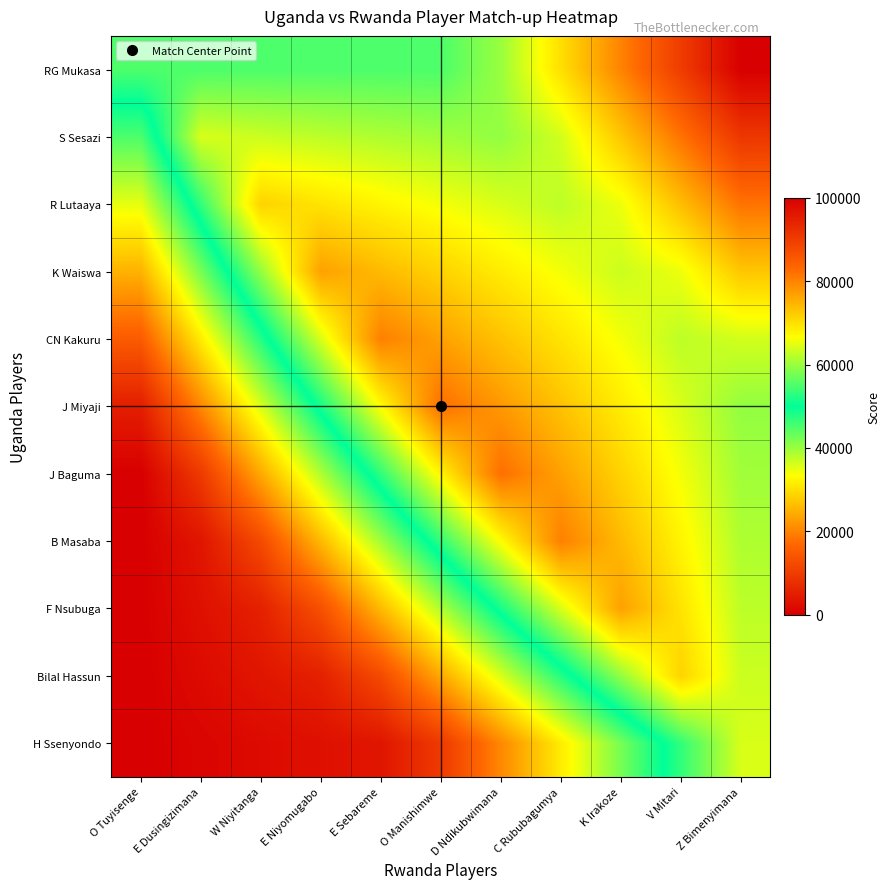

Reading right to left, list all the values displayed in this chart.

RG Mukasa: Z Bimenyimana=100000.0	V Mitari=90000.0	K Irakoze=80000.0	C Rububagumya=70000.0	D Ndikubwimana=60000.0	O Manishimwe=55000.0	E Sebareme=55000.0	E Niyomugabo=55000.0	W Niyitanga=55000.0	E Dusingizimana=55000.0	O Tuyisenge=55000.0
S Sesazi: Z Bimenyimana=90909.1	V Mitari=81818.2	K Irakoze=72727.3	C Rububagumya=63636.4	D Ndikubwimana=59545.5	O Manishimwe=60454.5	E Sebareme=61363.6	E Niyomugabo=62272.7	W Niyitanga=63181.8	E Dusingizimana=64090.9	O Tuyisenge=45000.0
R Lutaaya: Z Bimenyimana=81818.2	V Mitari=73636.4	K Irakoze=65454.5	C Rububagumya=62272.7	D Ndikubwimana=64090.9	O Manishimwe=65909.1	E Sebareme=67727.3	E Niyomugabo=69545.5	W Niyitanga=71363.6	E Dusingizimana=53181.8	O Tuyisenge=35000.0
K Waiswa: Z Bimenyimana=72727.3	V Mitari=65454.5	K Irakoze=63181.8	C Rububagumya=65909.1	D Ndikubwimana=68636.4	O Manishimwe=71363.6	E Sebareme=74090.9	E Niyomugabo=76818.2	W Niyitanga=59545.5	E Dusingizimana=42272.7	O Tuyisenge=25000.0
CN Kakuru: Z Bimenyimana=63636.4	V Mitari=62272.7	K Irakoze=65909.1	C Rububagumya=69545.5	D Ndikubwimana=73181.8	O Manishimwe=76818.2	E Sebareme=80454.5	E Niyomugabo=64090.9	W Niyitanga=47727.3	E Dusingizimana=31363.6	O Tuyisenge=15000.0
J Miyaji: Z Bimenyimana=59545.5	V Mitari=64090.9	K Irakoze=68636.4	C Rububagumya=73181.8	D Ndikubwimana=77727.3	O Manishimwe=82272.7	E Sebareme=66818.2	E Niyomugabo=51363.6	W Niyitanga=35909.1	E Dusingizimana=20454.5	O Tuyisenge=5000.0
J Baguma: Z Bimenyimana=60454.5	V Mitari=65909.1	K Irakoze=71363.6	C Rububagumya=76818.2	D Ndikubwimana=82272.7	O Manishimwe=67727.3	E Sebareme=53181.8	E Niyomugabo=38636.4	W Niyitanga=24090.9	E Dusingizimana=9545.5	O Tuyisenge=0.0
B Masaba: Z Bimenyimana=61363.6	V Mitari=67727.3	K Irakoze=74090.9	C Rububagumya=80454.5	D Ndikubwimana=66818.2	O Manishimwe=53181.8	E Sebareme=39545.5	E Niyomugabo=25909.1	W Niyitanga=12272.7	E Dusingizimana=3636.4	O Tuyisenge=0.0
F Nsubuga: Z Bimenyimana=62272.7	V Mitari=69545.5	K Irakoze=76818.2	C Rububagumya=64090.9	D Ndikubwimana=51363.6	O Manishimwe=38636.4	E Sebareme=25909.1	E Niyomugabo=13181.8	W Niyitanga=5454.5	E Dusingizimana=2727.3	O Tuyisenge=0.0
Bilal Hassun: Z Bimenyimana=63181.8	V Mitari=71363.6	K Irakoze=59545.5	C Rububagumya=47727.3	D Ndikubwimana=35909.1	O Manishimwe=24090.9	E Sebareme=12272.7	E Niyomugabo=5454.5	W Niyitanga=3636.4	E Dusingizimana=1818.2	O Tuyisenge=0.0
H Ssenyondo: Z Bimenyimana=64090.9	V Mitari=53181.8	K Irakoze=42272.7	C Rububagumya=31363.6	D Ndikubwimana=20454.5	O Manishimwe=9545.5	E Sebareme=3636.4	E Niyomugabo=2727.3	W Niyitanga=1818.2	E Dusingizimana=909.1	O Tuyisenge=0.0